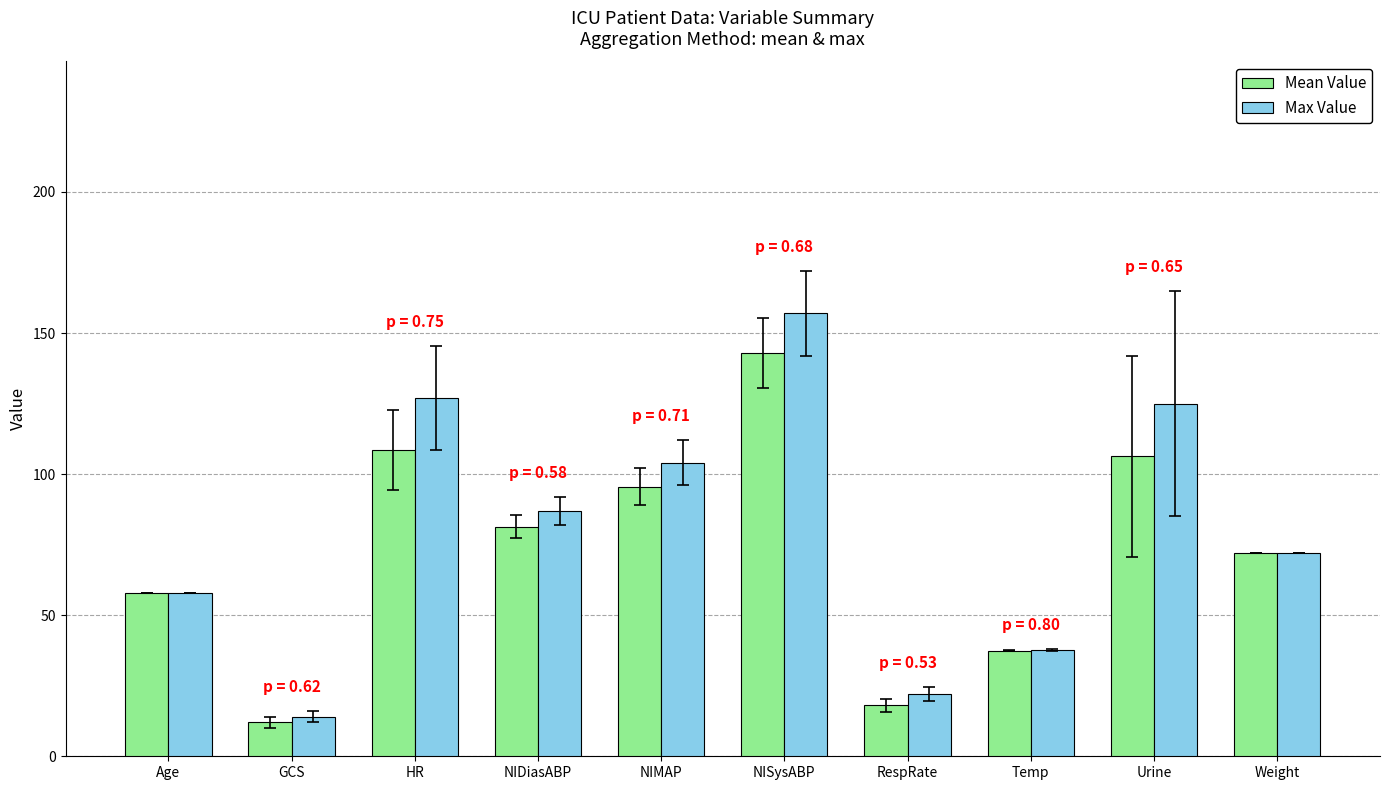

The Mean Value series shows 18.0 at RespRate. True or false?

True